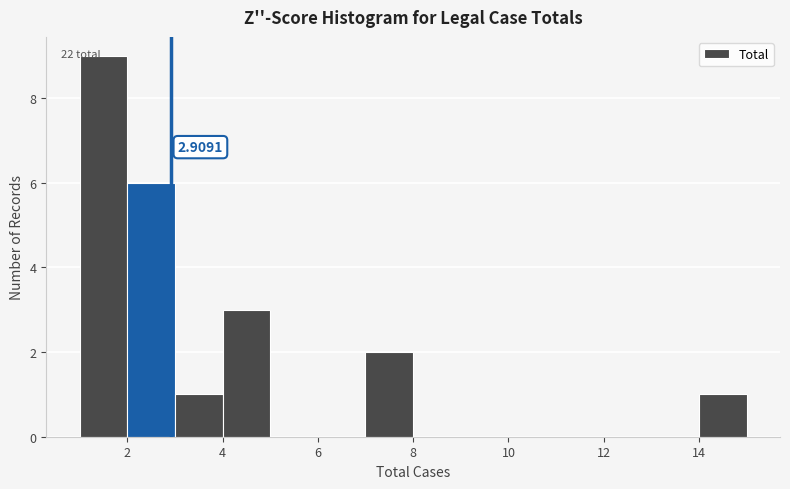

Over which range of the x-axis is the bar tallest?

1 to 2